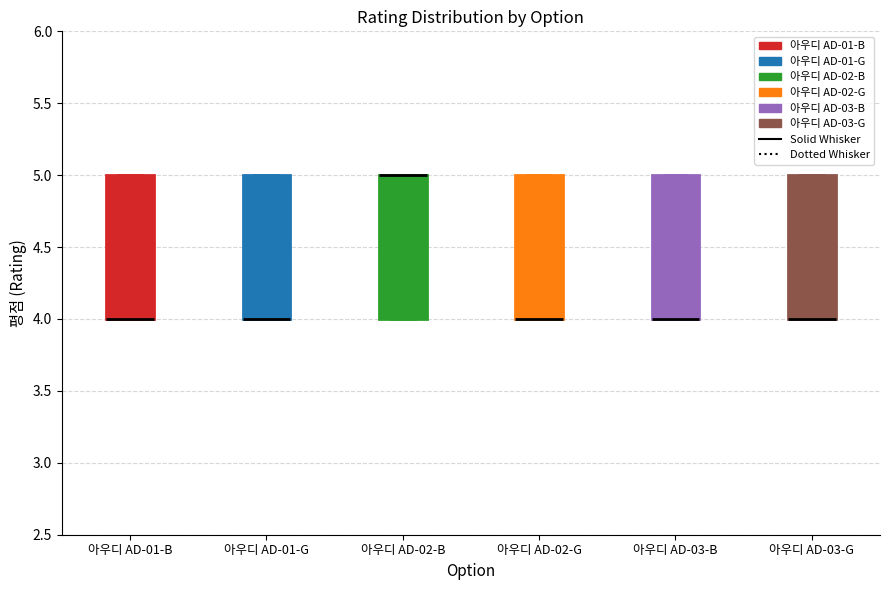

Reading left to right, read every box against the y-axis: the position of its median line, the range the box covers, and the ends of its whiskers. The values are not printed on the chart, so give them approximately, as read against the axis.

아우디 AD-01-B: median 4 (drawn on the box's lower edge), box 4 to 5, whiskers 4 to 5
아우디 AD-01-G: median 4 (drawn on the box's lower edge), box 4 to 5, whiskers 4 to 5
아우디 AD-02-B: median 5 (drawn on the box's upper edge), box 4 to 5, whiskers 4 to 5
아우디 AD-02-G: median 4 (drawn on the box's lower edge), box 4 to 5, whiskers 4 to 5
아우디 AD-03-B: median 4 (drawn on the box's lower edge), box 4 to 5, whiskers 4 to 5
아우디 AD-03-G: median 4 (drawn on the box's lower edge), box 4 to 5, whiskers 4 to 5